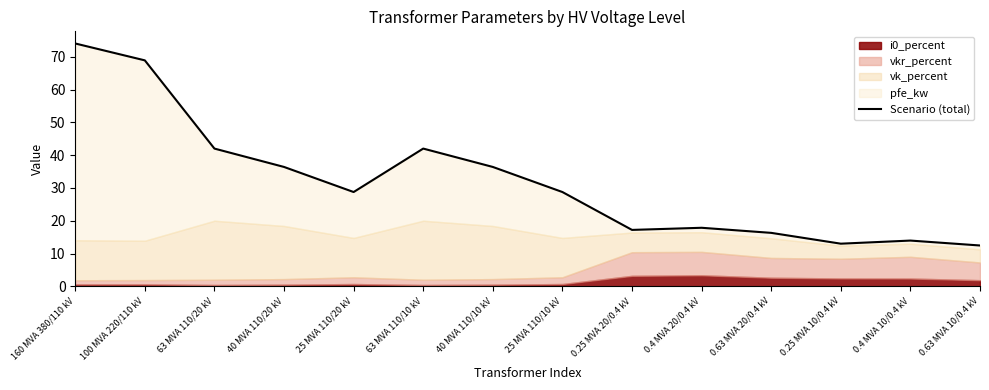

What is the difference between the maximum and minimum values?

61.6